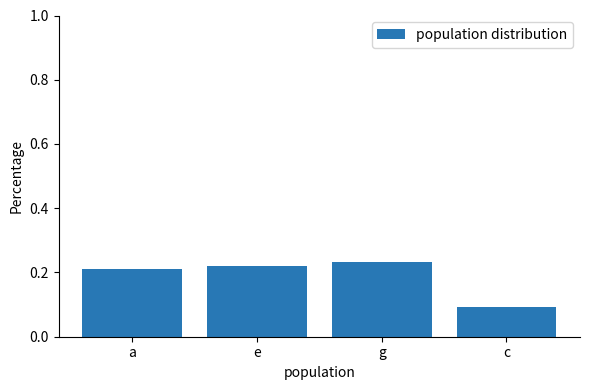

What is the maximum value shown in the chart?

0.2